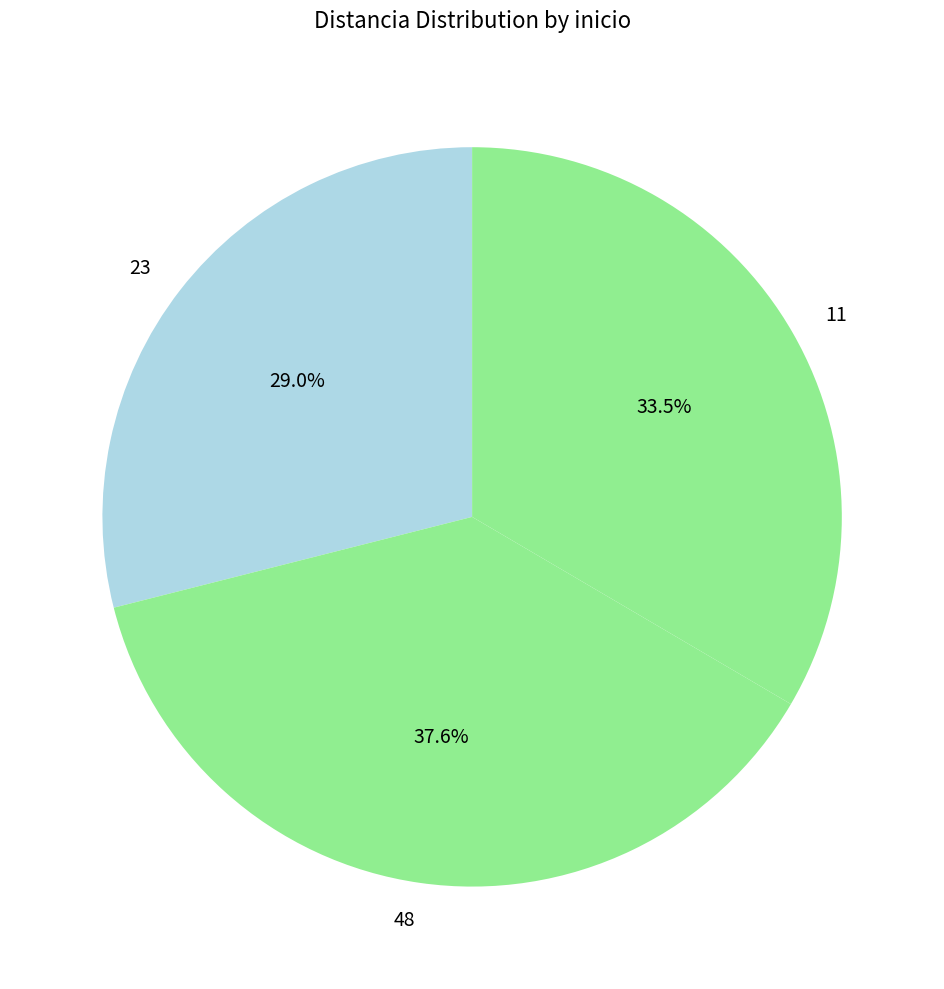

Rank the categories by value from highest to lowest.

48, 11, 23